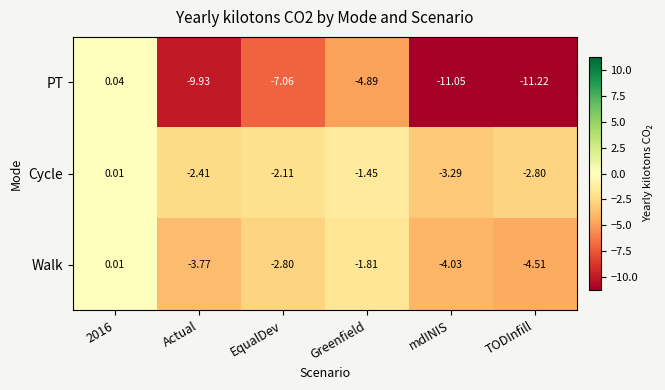

Is the value of Cycle at mdINIS greater than the value of PT at Greenfield?

Yes